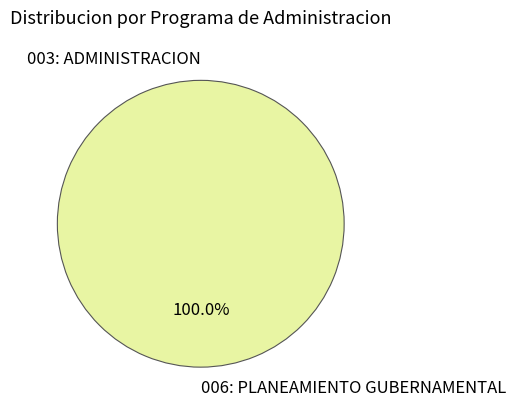

To the nearest percent, what is the difference between the largest and smallest slice percentages?

100%